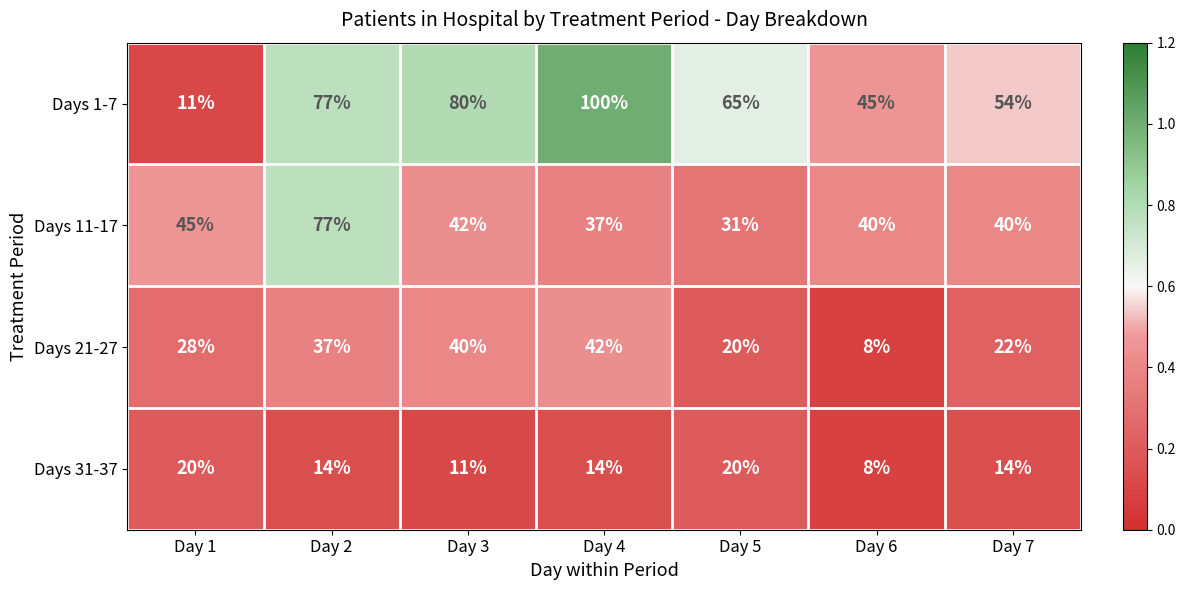

The Days 21-27 series shows 42 at Day 4. True or false?

True